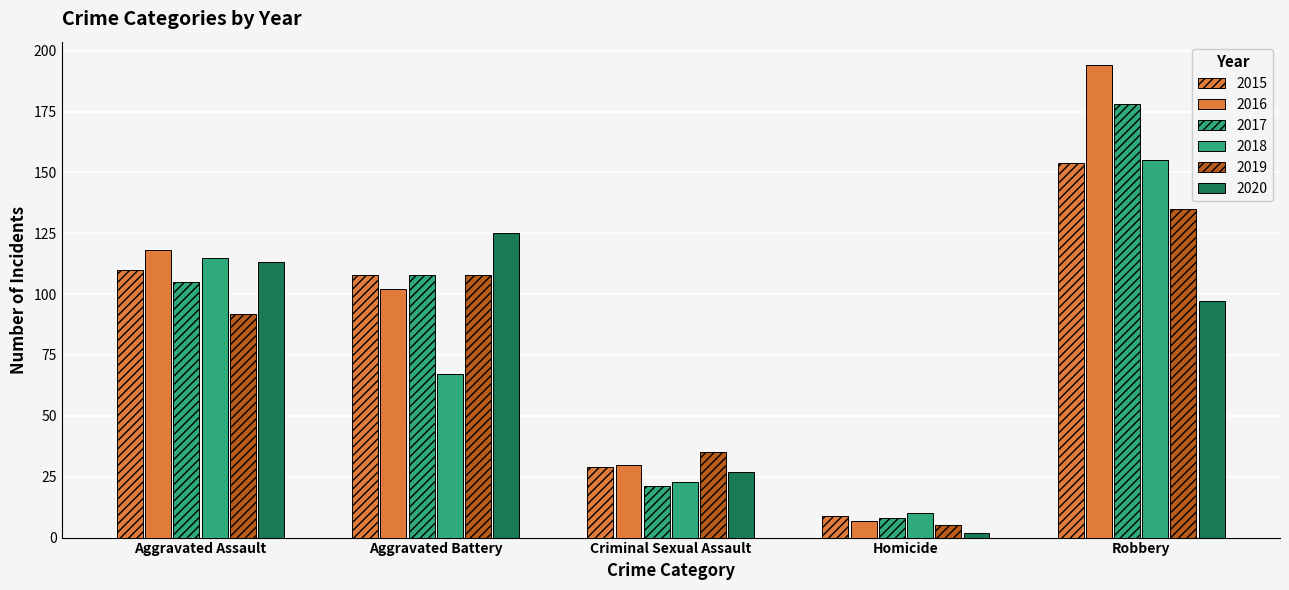

Reading left to right, list all the values displayed in this chart.

2015: 110	108	29	9	154
2016: 118	102	30	7	194
2017: 105	108	21	8	178
2018: 115	67	23	10	155
2019: 92	108	35	5	135
2020: 113	125	27	2	97